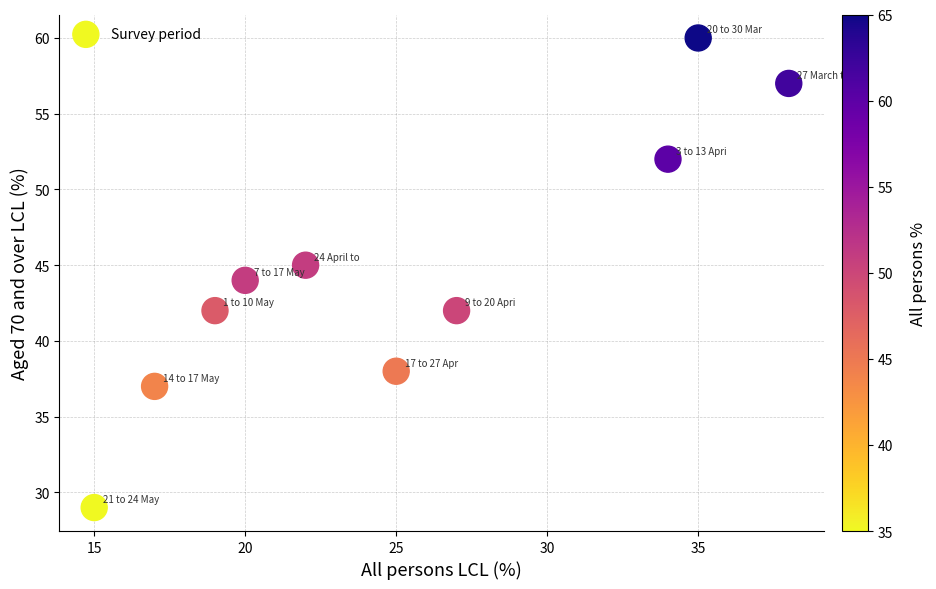

What is the average Y value?

45